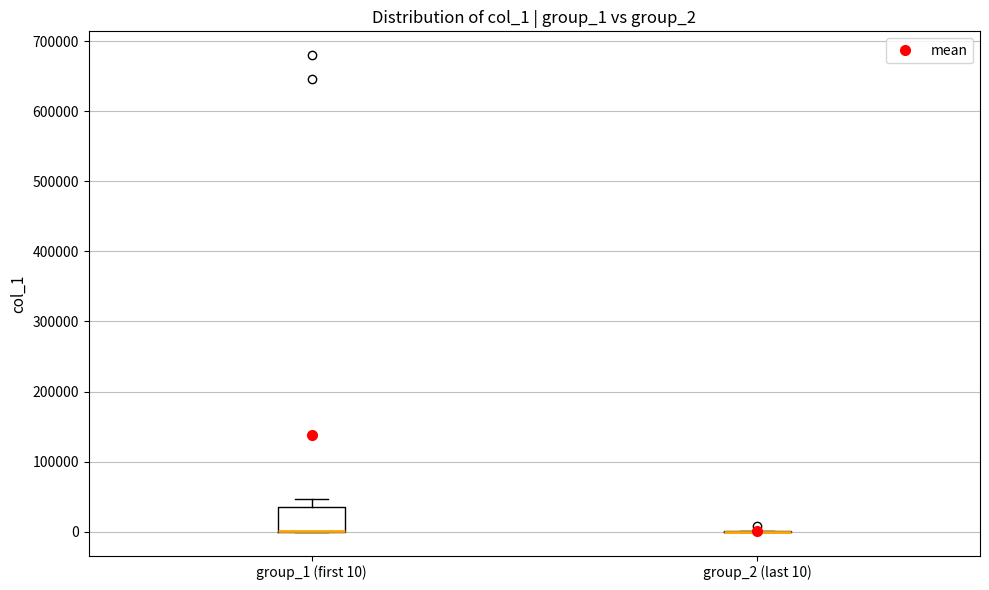

Reading left to right, read every box against the y-axis: the position of its median line, the range the box covers, and the ends of its whiskers. The values are not printed on the chart, so give them approximately, as read against the axis.

group_1 (first 10): median 0 (drawn on the box's lower edge), box 0 to 40000, whiskers 0 to 50000
group_2 (last 10): box collapsed to a line at 0, whiskers 0 to 0